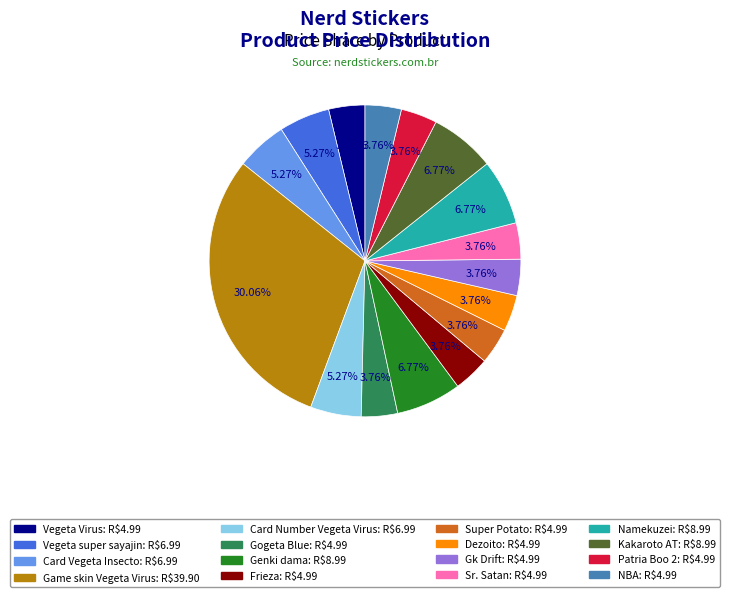

How many segments does this pie chart have?

16